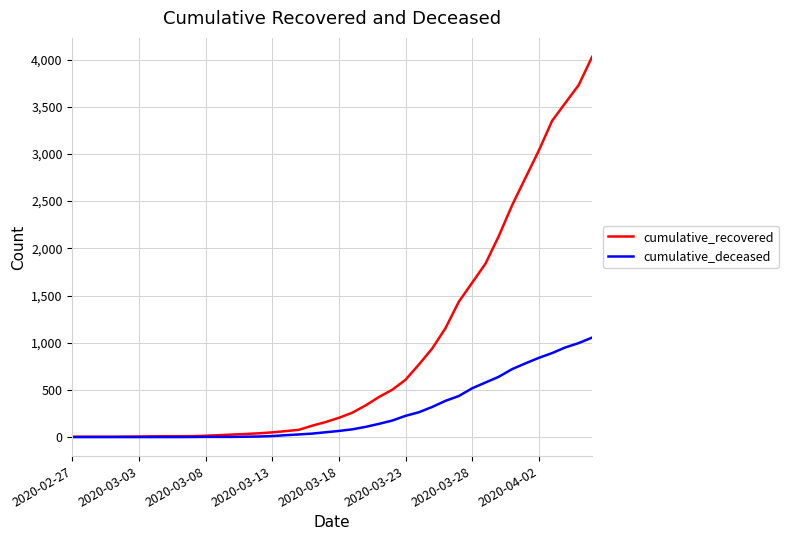

Which series has the largest total across all categories?

cumulative_recovered